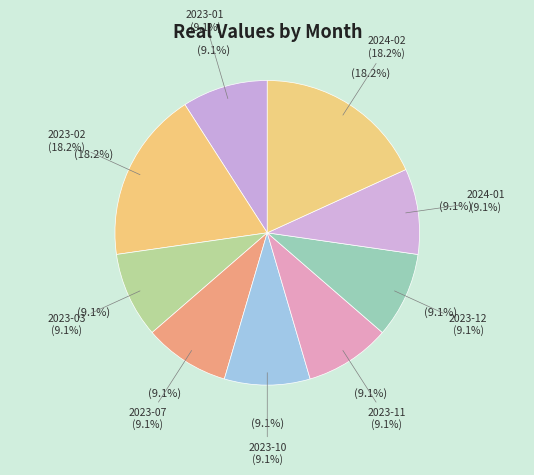

True or false: 2023-07 accounts for 9% of the total.

True